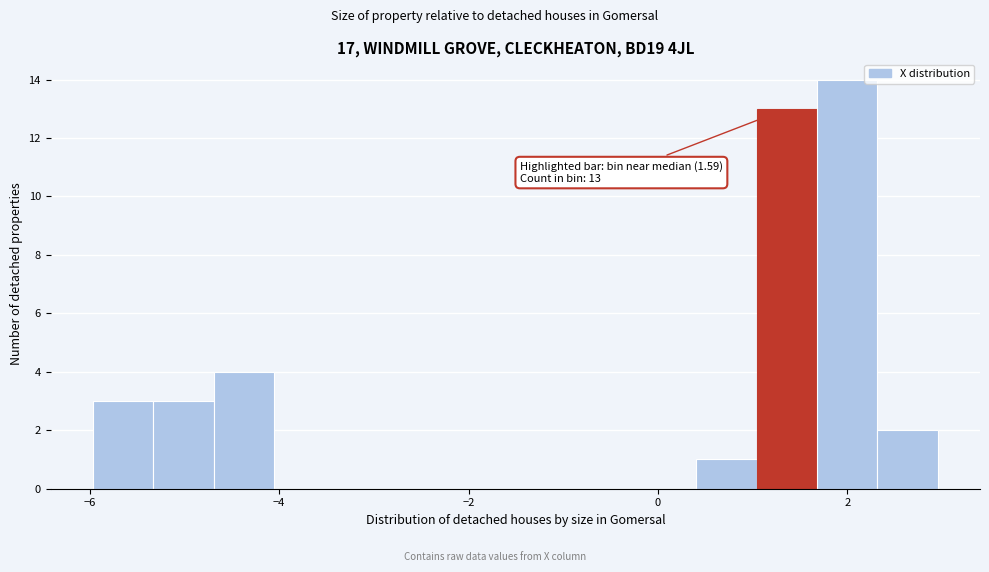

Read against the x-axis, roughly where is the centre of the tallest bar?

2.0